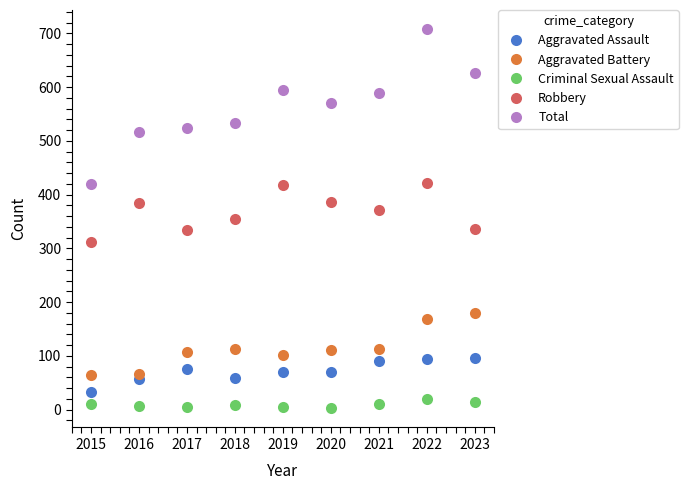

True or false: Aggravated Assault and Total intersect in this chart.

False